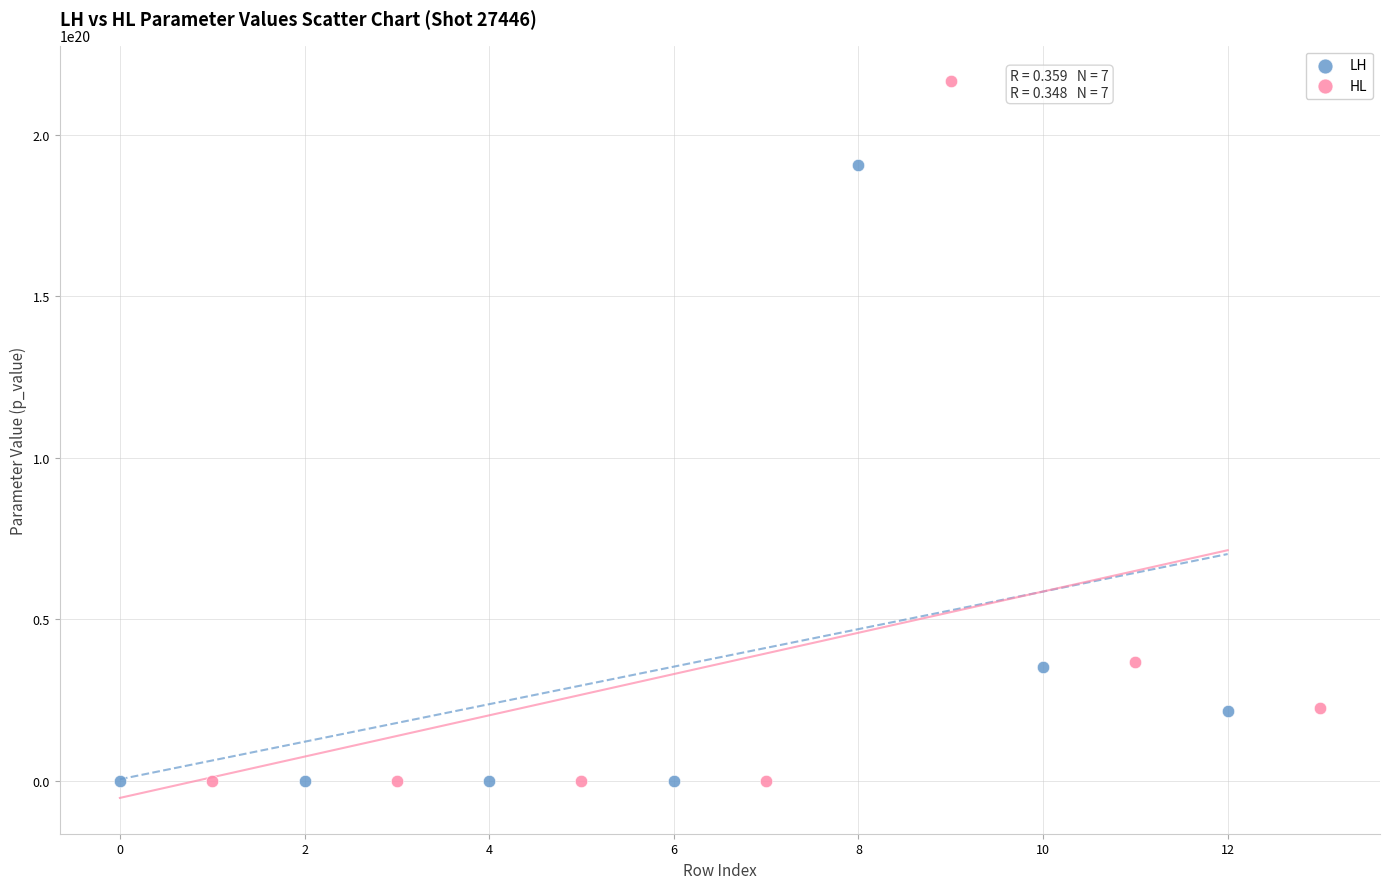

Which series reaches the maximum Y coordinate?

HL